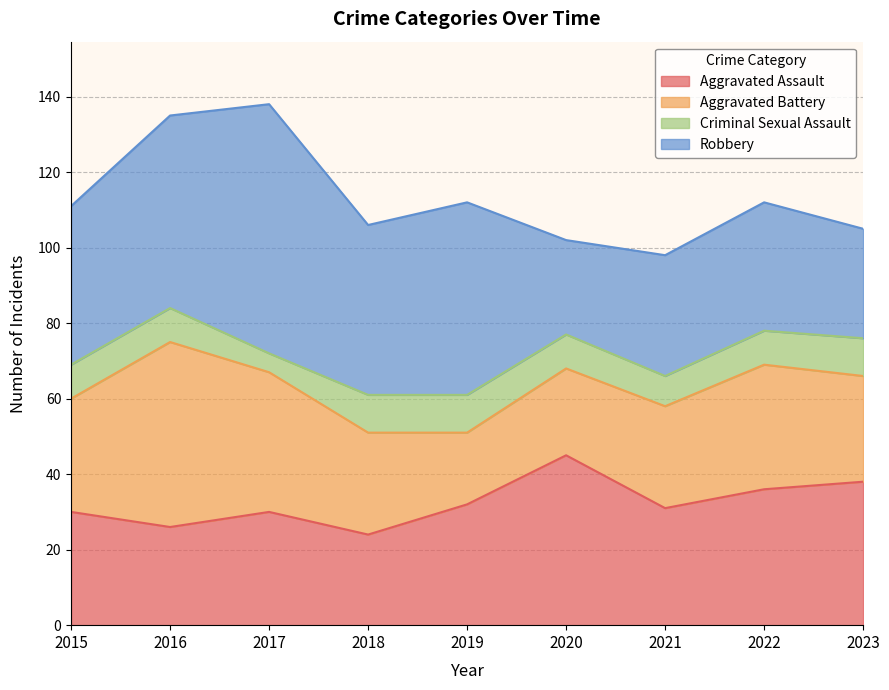

Reading left to right, what are all the values shown in this chart?

Aggravated Assault: 2015=30	2016=26	2017=30	2018=24	2019=32	2020=45	2021=31	2022=36	2023=38
Aggravated Battery: 2015=30	2016=49	2017=37	2018=27	2019=19	2020=23	2021=27	2022=33	2023=28
Criminal Sexual Assault: 2015=9	2016=9	2017=5	2018=10	2019=10	2020=9	2021=8	2022=9	2023=10
Robbery: 2015=42	2016=51	2017=66	2018=45	2019=51	2020=25	2021=32	2022=34	2023=29